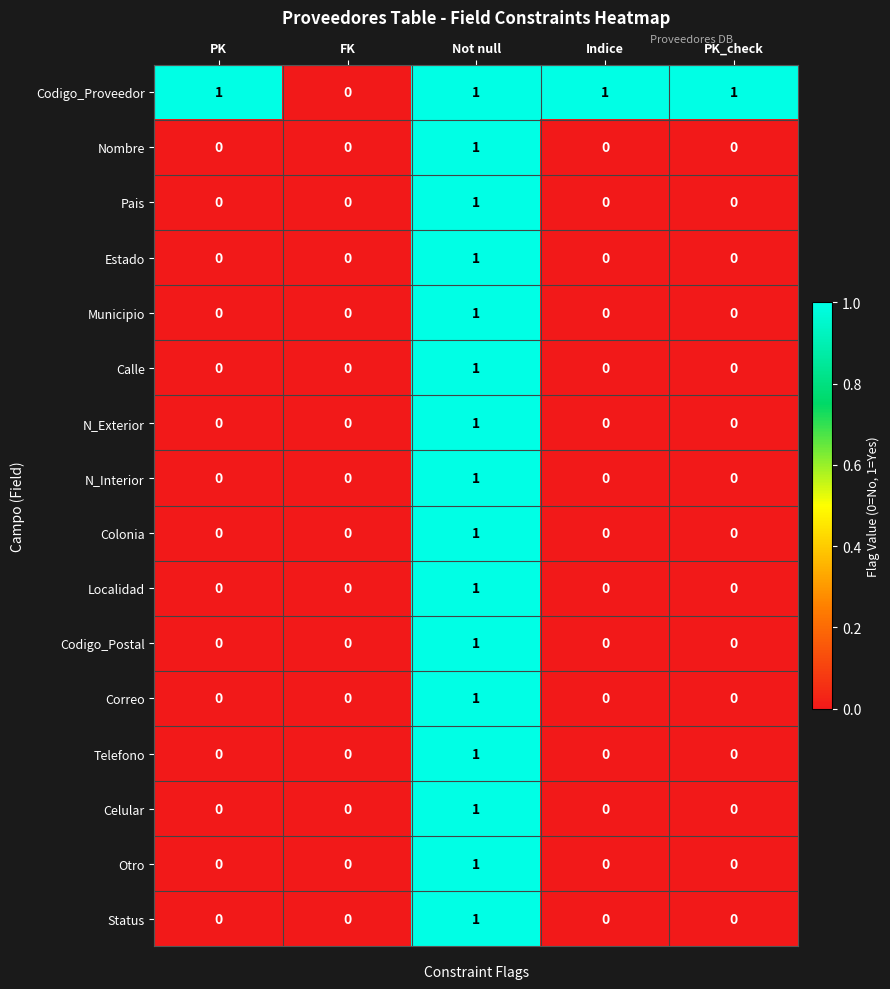

At which category is the sum across all series the highest?

Not null